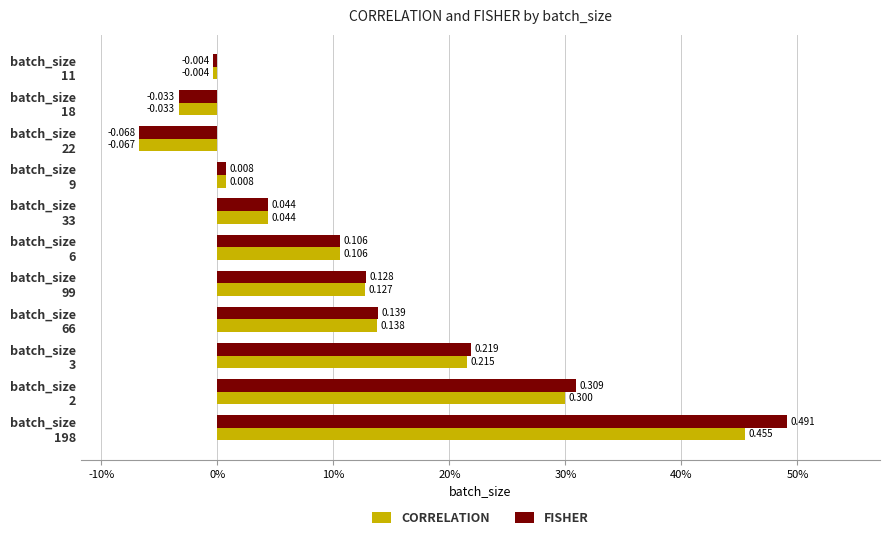

Rank the series by their maximum value, from highest to lowest.

FISHER, CORRELATION